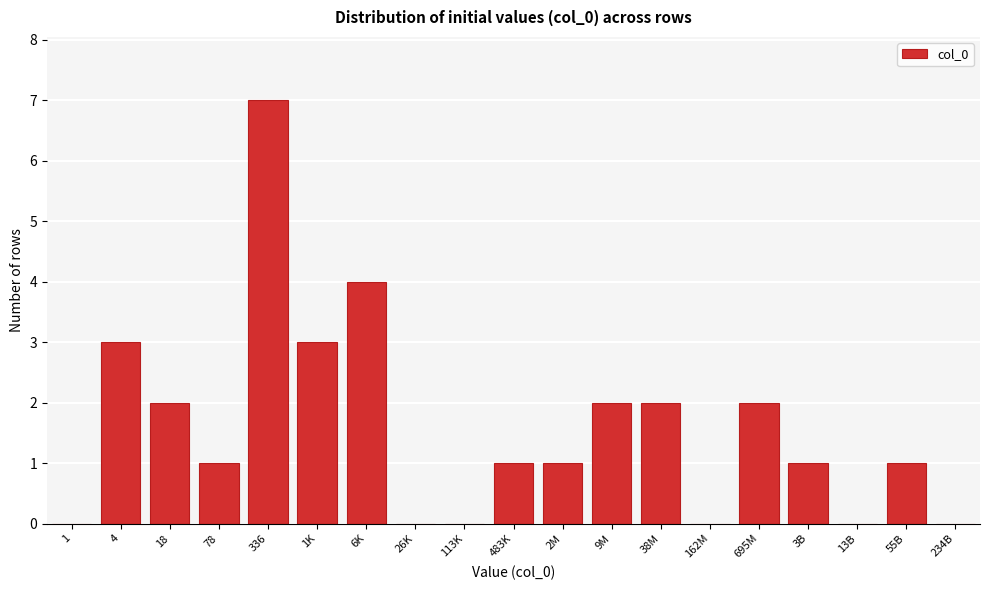

Reading left to right, transcribe all the data shown in this chart.

1=0	4=3	18=2	78=1	336=7	1K=3	6K=4	26K=0	113K=0	483K=1	2M=1	9M=2	38M=2	162M=0	695M=2	3B=1	13B=0	55B=1	234B=0